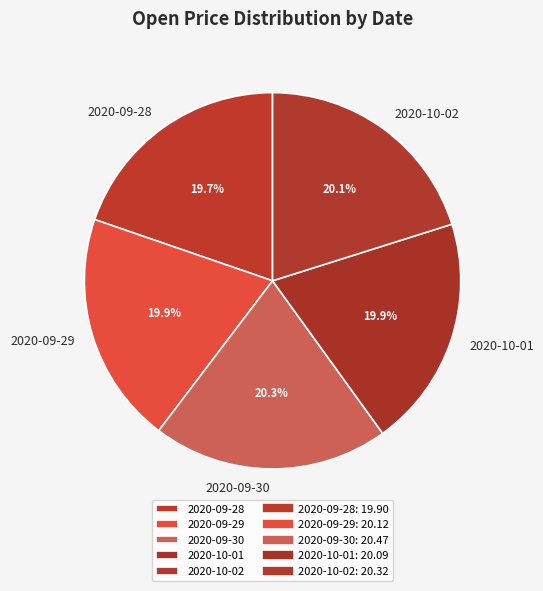

What percentage is NOT represented by 2020-10-02?

79.9%